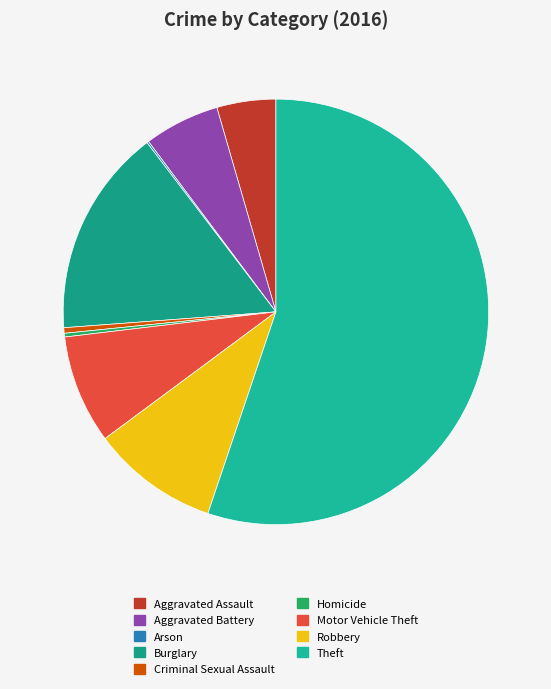

Count the number of slices in the pie.

9